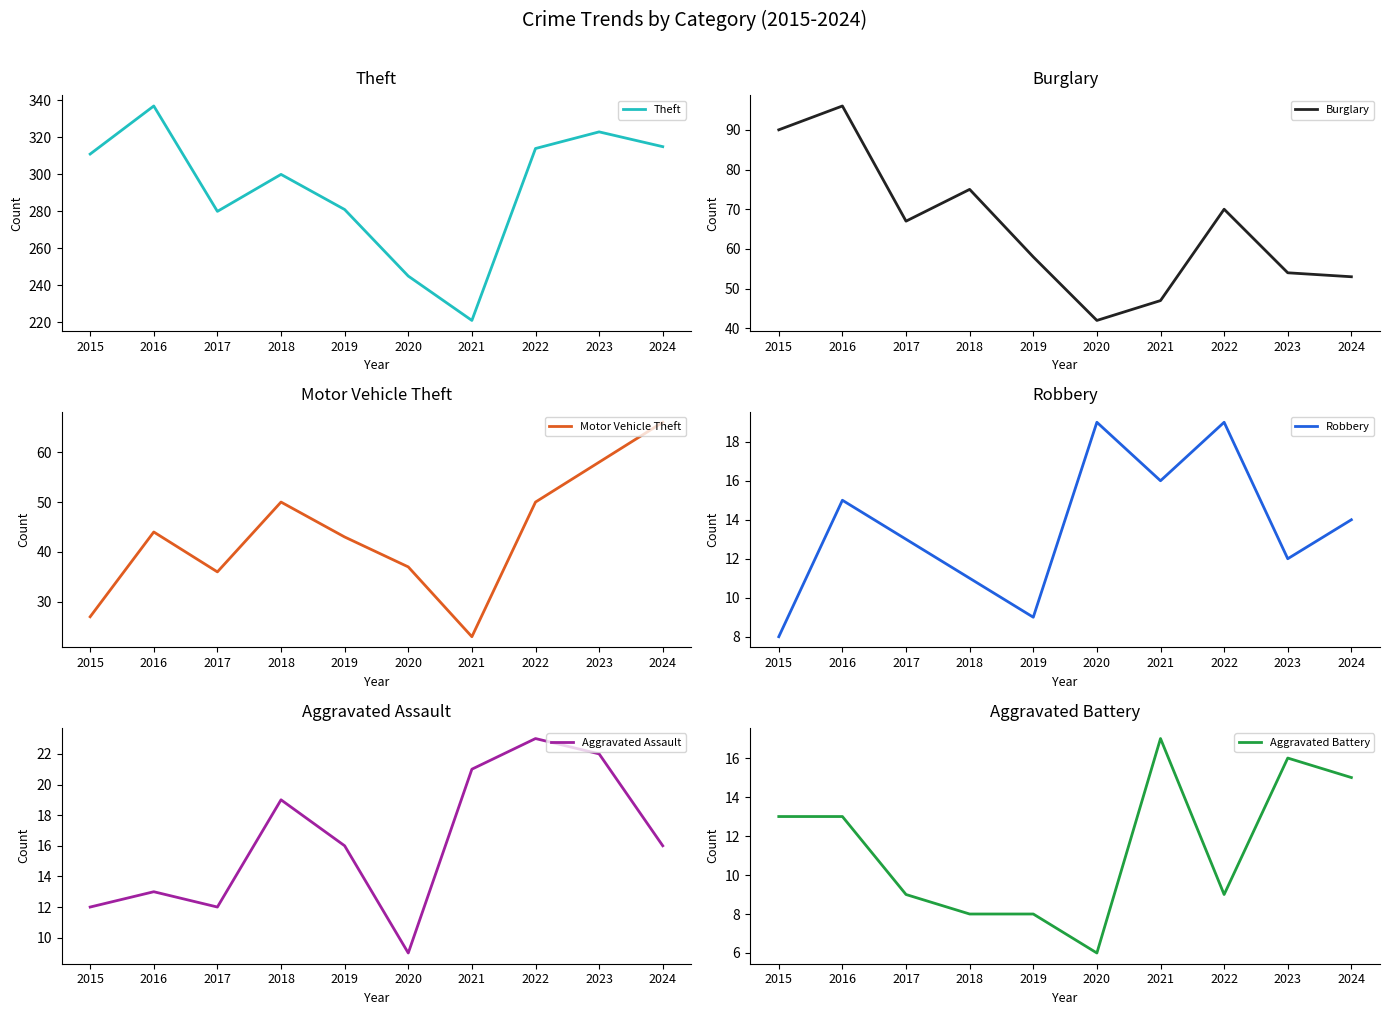

At which category does Aggravated Battery reach its first local peak?

2021